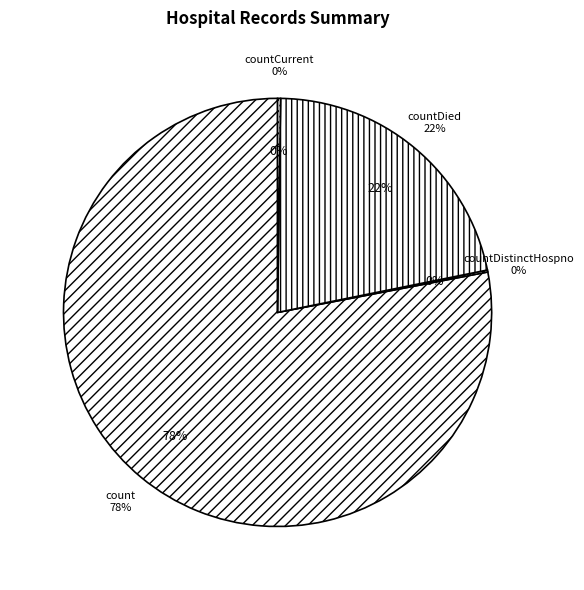

Which has a higher value, count or countCurrentSuspected?

count